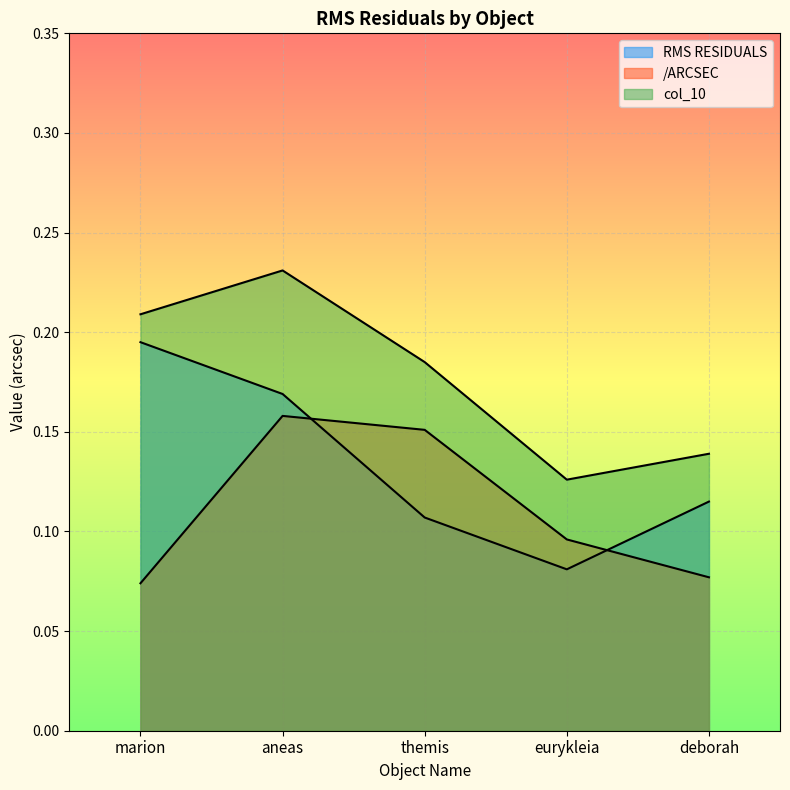

Reading right to left, list all the values displayed in this chart.

RMS RESIDUALS: 0.1	0.1	0.1	0.2	0.2
/ARCSEC: 0.1	0.1	0.2	0.2	0.1
col_10: 0.1	0.1	0.2	0.2	0.2